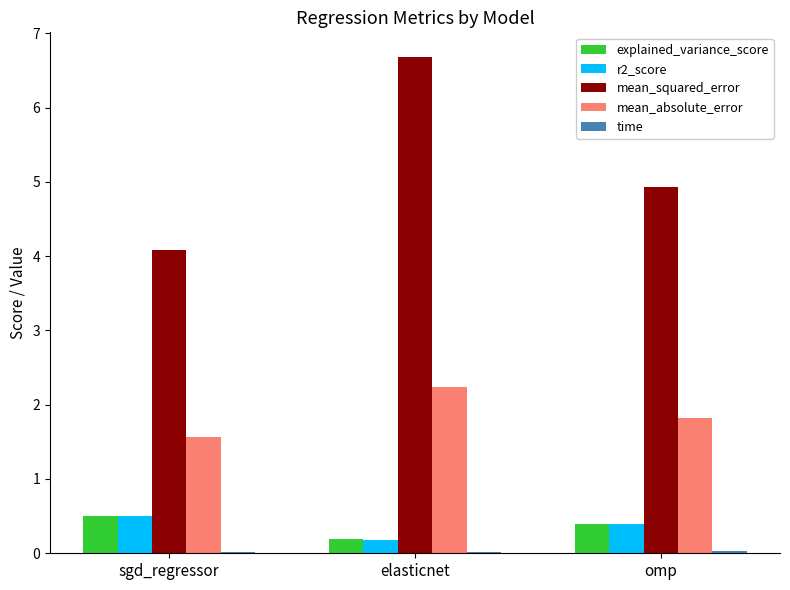

What is the maximum value shown in the chart?

6.7